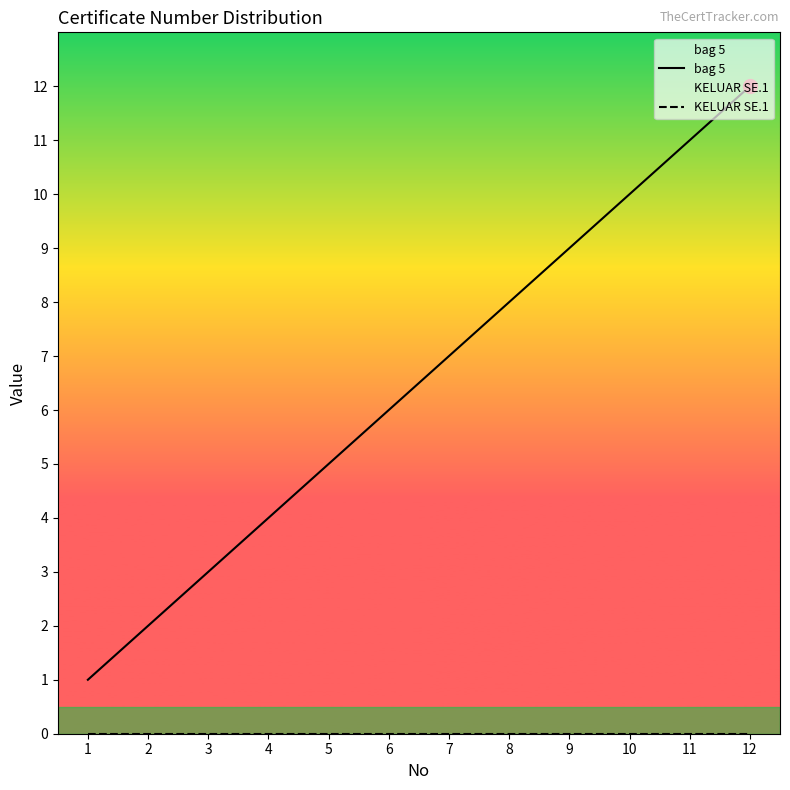

Reading left to right, transcribe all the data shown in this chart.

bag 5: 1	2	3	4	5	6	7	8	9	10	11	12
KELUAR SE.1: 0	0	0	0	0	0	0	0	0	0	0	0